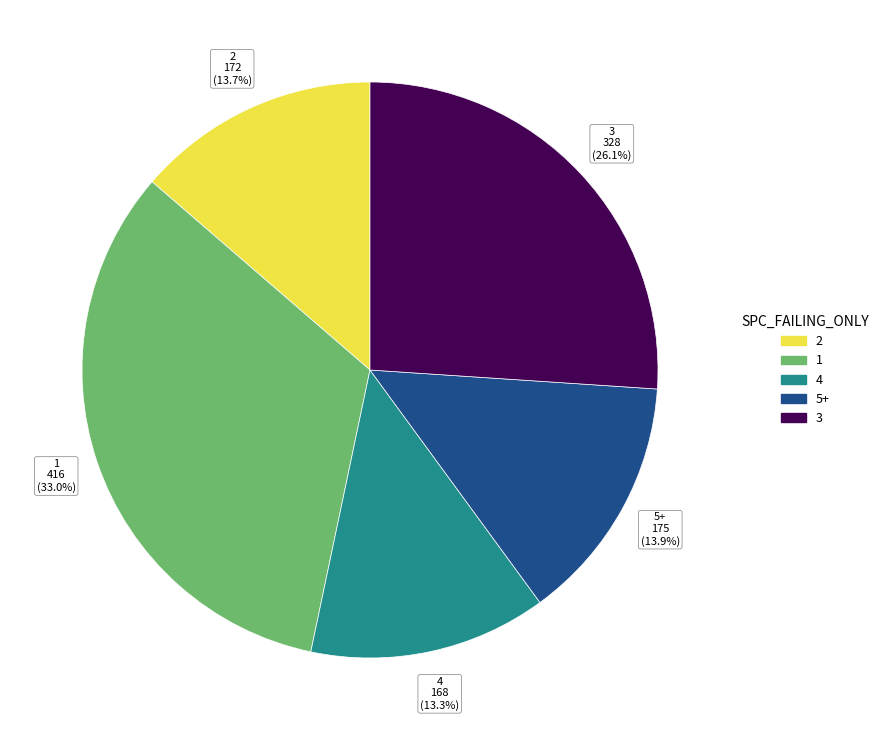

How many slices are in this pie chart?

5